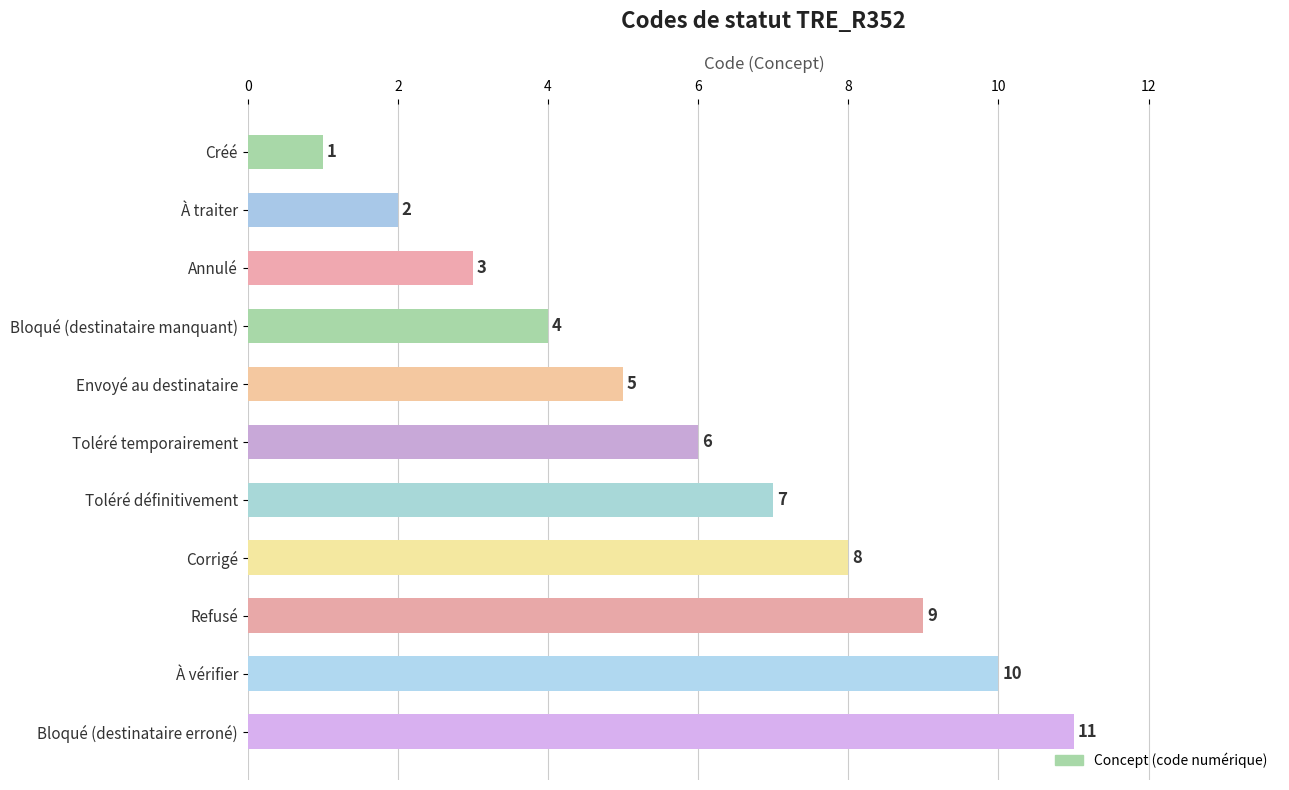

What is the difference between the second highest and second lowest values?

8